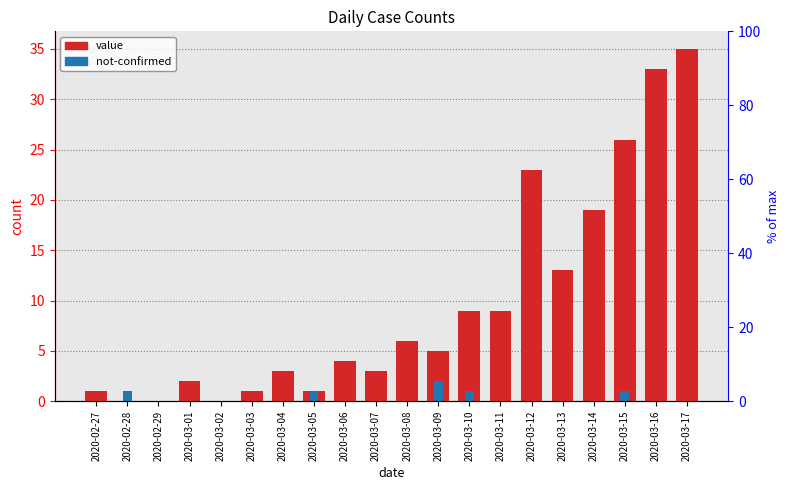

How many bars are there in each group?

2